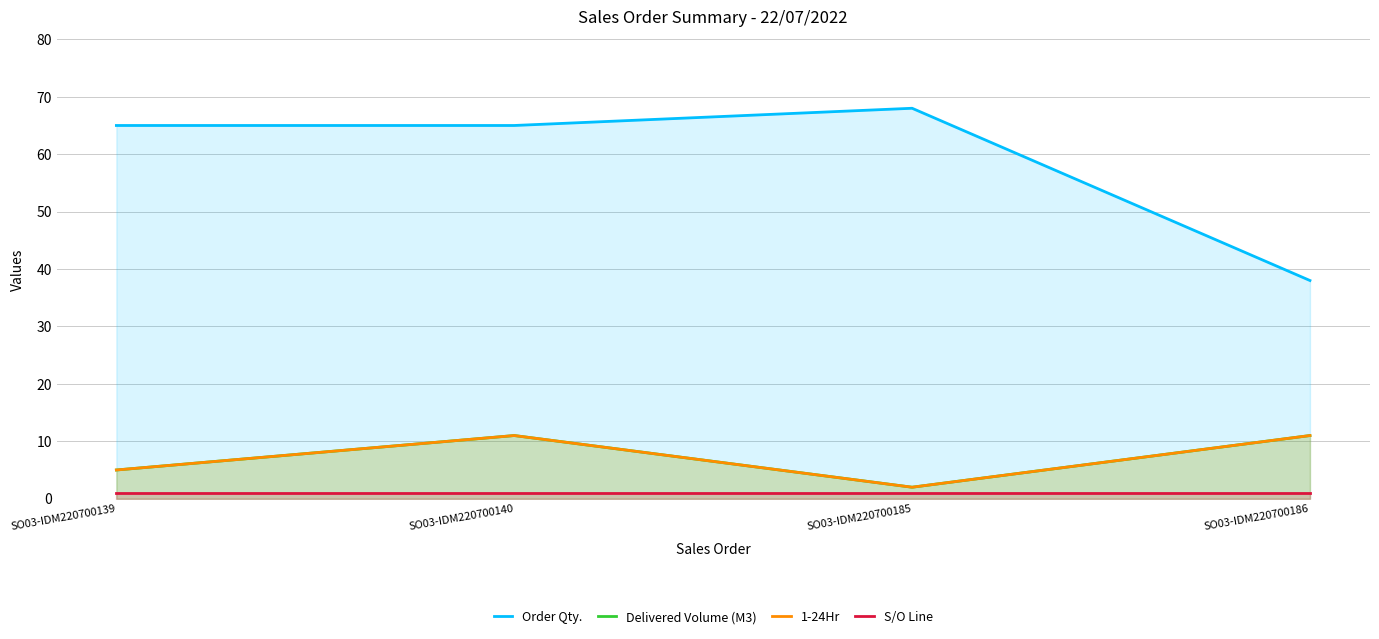

At which label does Delivered Volume (M3) reach its peak?

SO03-IDM220700140